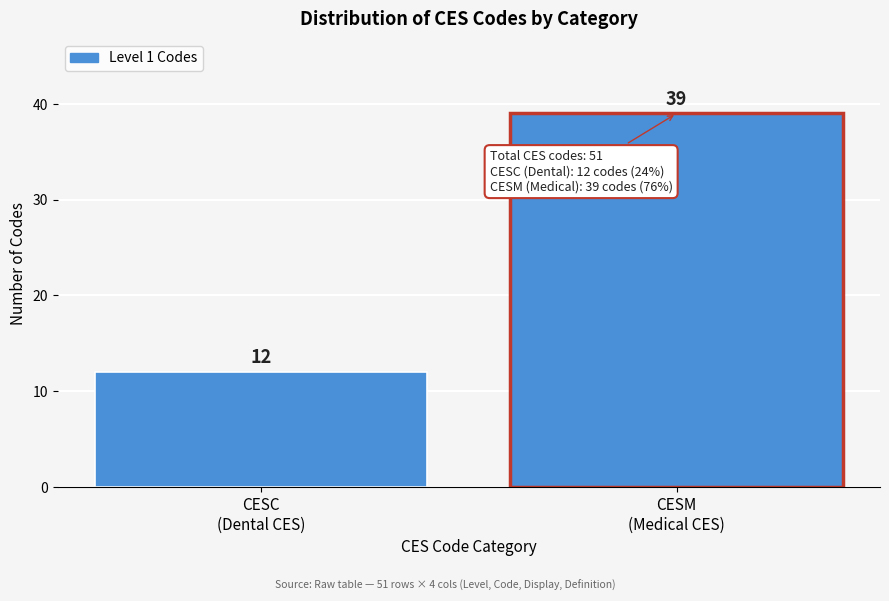

Reading left to right, list all the values displayed in this chart.

12	39